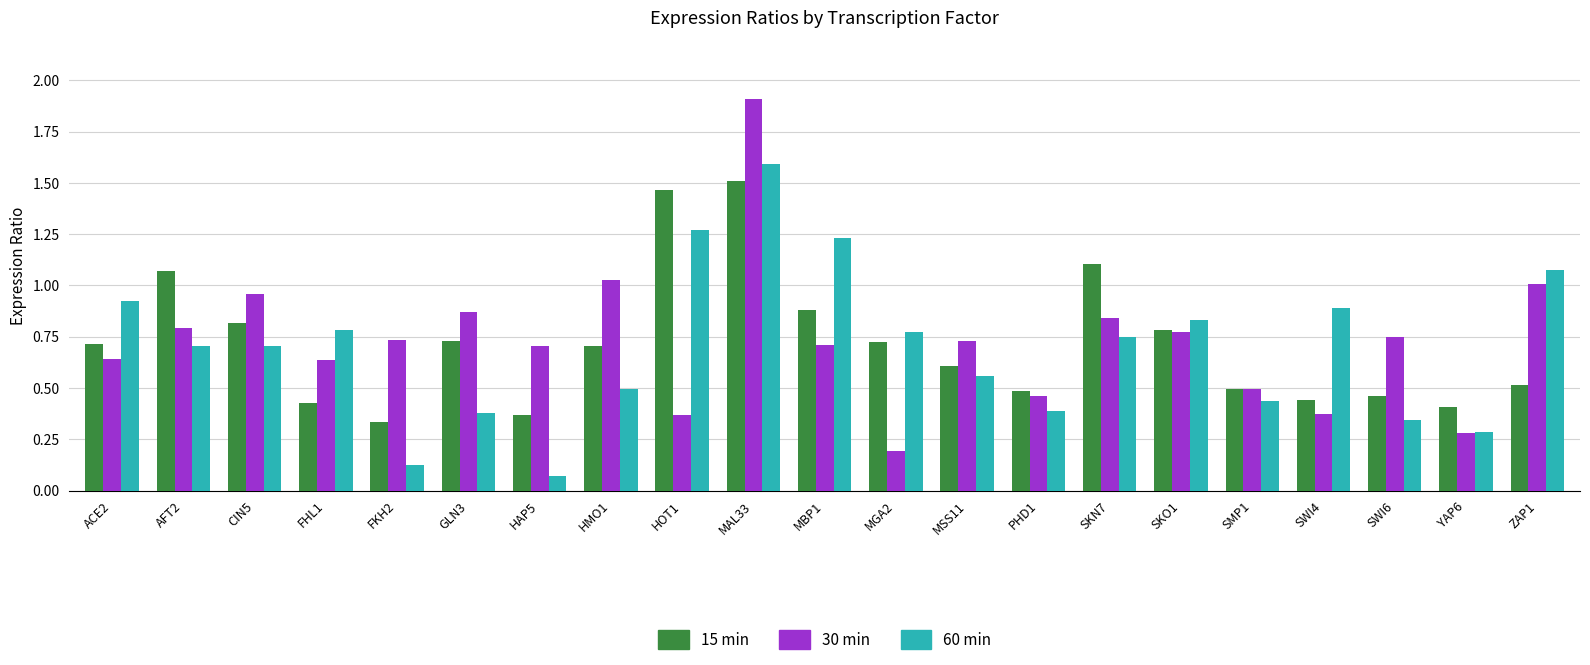

At which category does the chart reach its minimum across all series?

HAP5